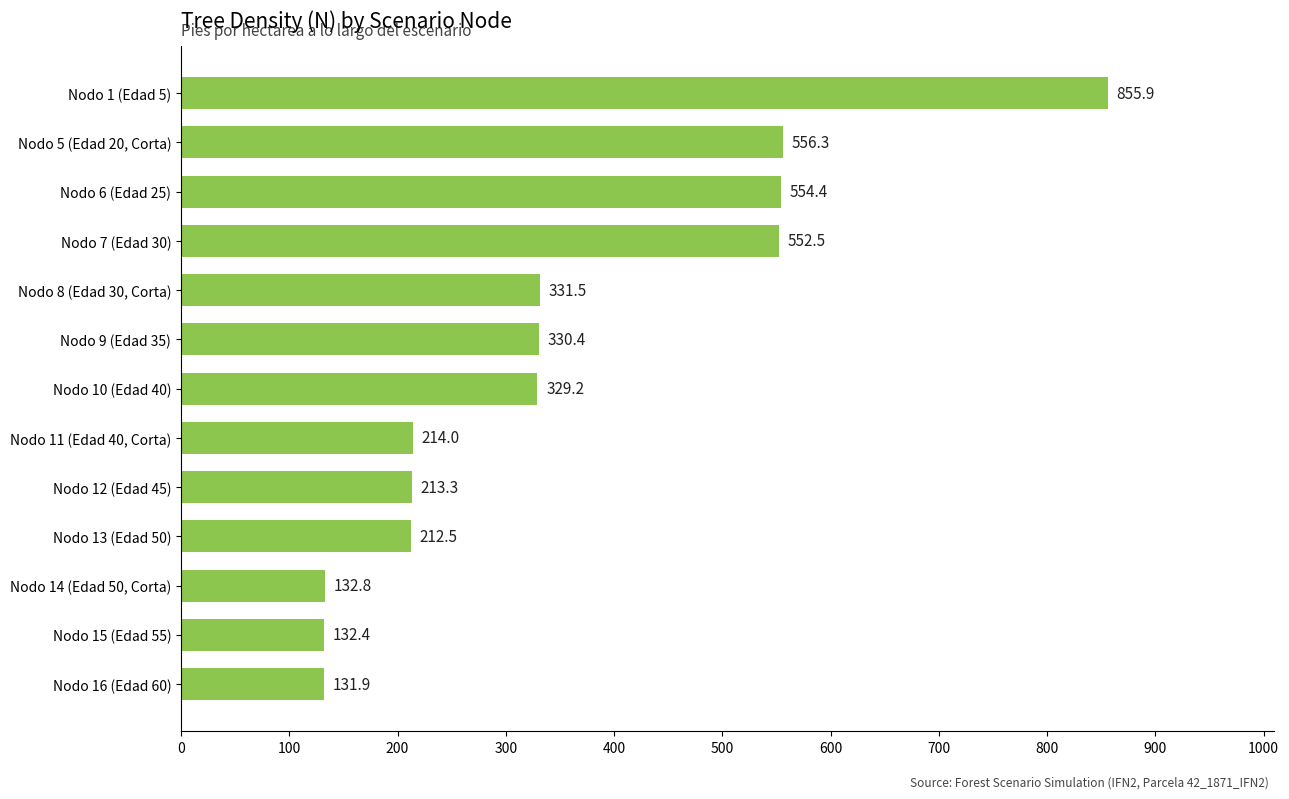

What is the difference between the values at Nodo 14 (Edad 50, Corta) and Nodo 6 (Edad 25)?

421.6